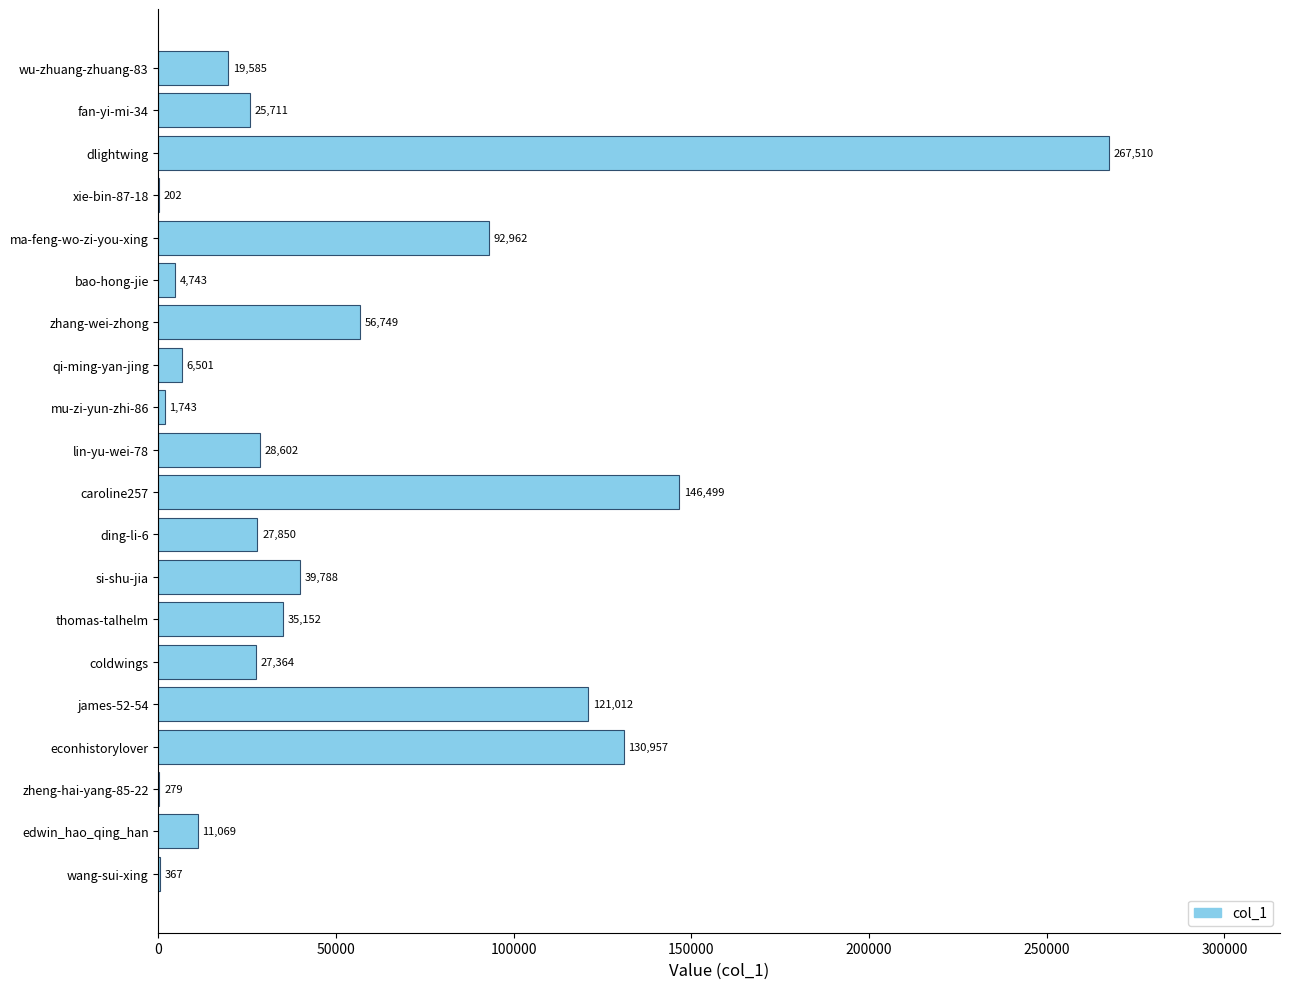

Reading bottom to top, extract all data points from this chart.

wang-sui-xing=367	edwin_hao_qing_han=11069	zheng-hai-yang-85-22=279	econhistorylover=130957	james-52-54=121012	coldwings=27364	thomas-talhelm=35152	si-shu-jia=39788	ding-li-6=27850	caroline257=146499	lin-yu-wei-78=28602	mu-zi-yun-zhi-86=1743	qi-ming-yan-jing=6501	zhang-wei-zhong=56749	bao-hong-jie=4743	ma-feng-wo-zi-you-xing=92962	xie-bin-87-18=202	dlightwing=267510	fan-yi-mi-34=25711	wu-zhuang-zhuang-83=19585